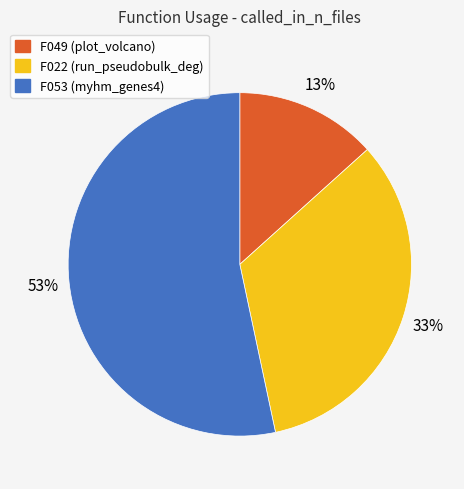

The F053 slice represents 53% of the pie. True or false?

True